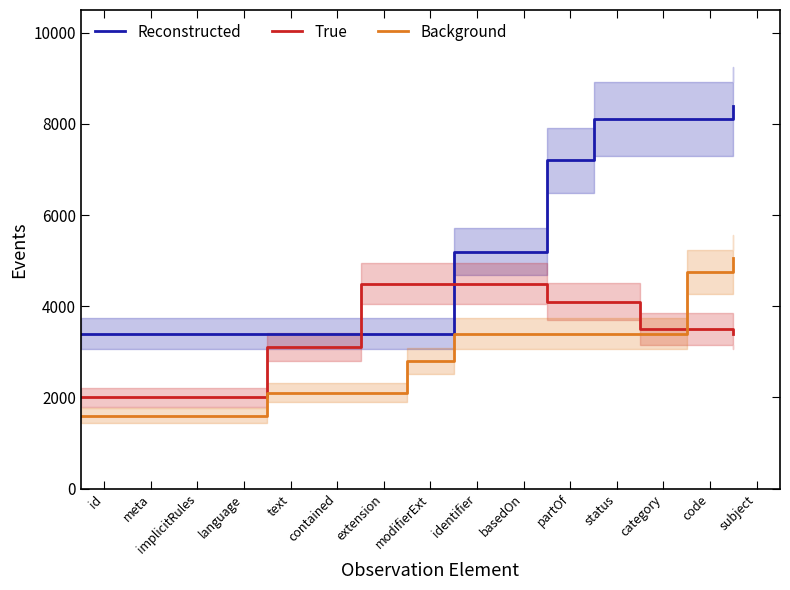

What is the difference between the maximum and minimum values in the Background series?

3450